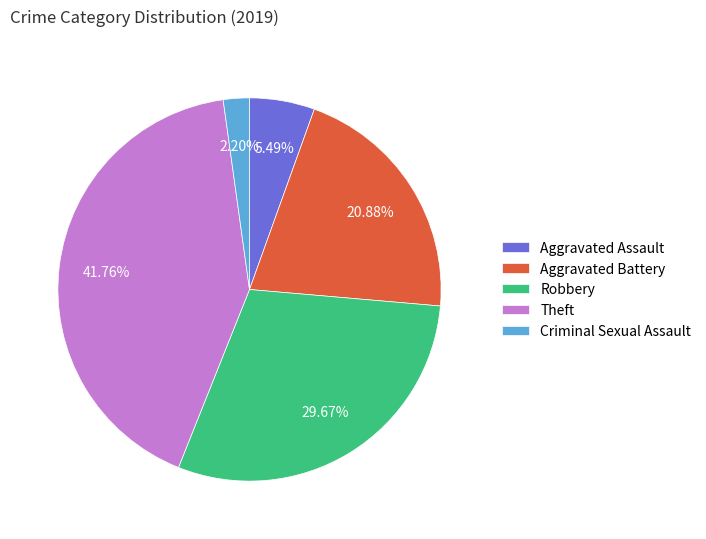

Rank the categories by value from lowest to highest.

Criminal Sexual Assault, Aggravated Assault, Aggravated Battery, Robbery, Theft